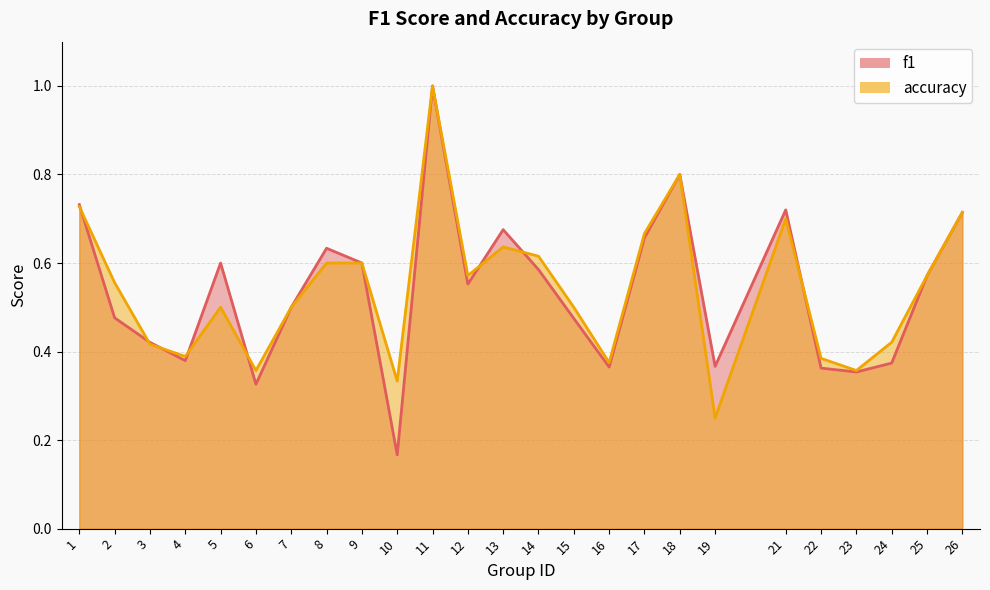

Reading left to right, list all the values displayed in this chart.

f1: 1=0.7	2=0.5	3=0.4	4=0.4	5=0.6	6=0.3	7=0.5	8=0.6	9=0.6	10=0.2	11=1.0	12=0.6	13=0.7	14=0.6	15=0.5	16=0.4	17=0.7	18=0.8	19=0.4	21=0.7	22=0.4	23=0.4	24=0.4	25=0.6	26=0.7
accuracy: 1=0.7	2=0.6	3=0.4	4=0.4	5=0.5	6=0.4	7=0.5	8=0.6	9=0.6	10=0.3	11=1.0	12=0.6	13=0.6	14=0.6	15=0.5	16=0.4	17=0.7	18=0.8	19=0.2	21=0.7	22=0.4	23=0.4	24=0.4	25=0.6	26=0.7